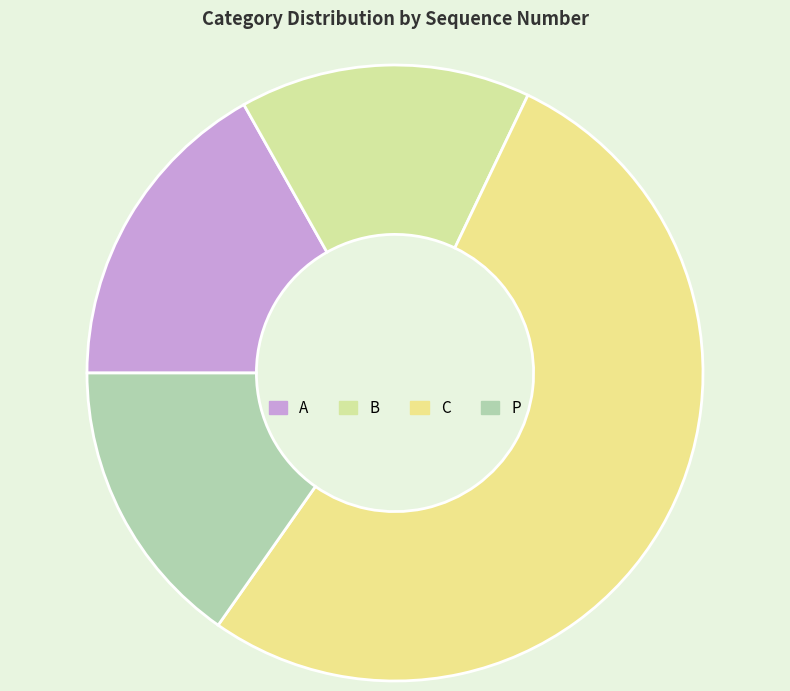

Is it true that P is 6% of the pie?

False